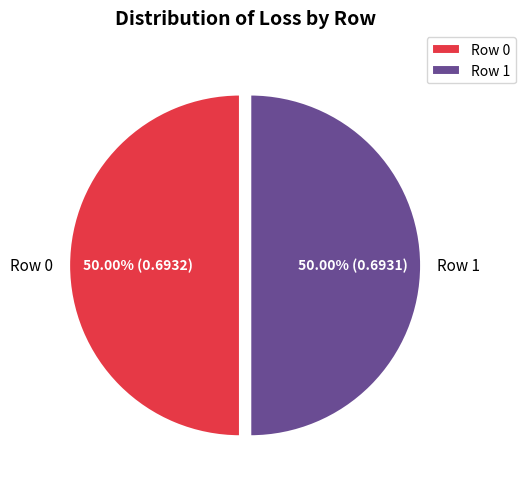

Combined, do Row 1 and Row 0 account for over 50%?

Yes